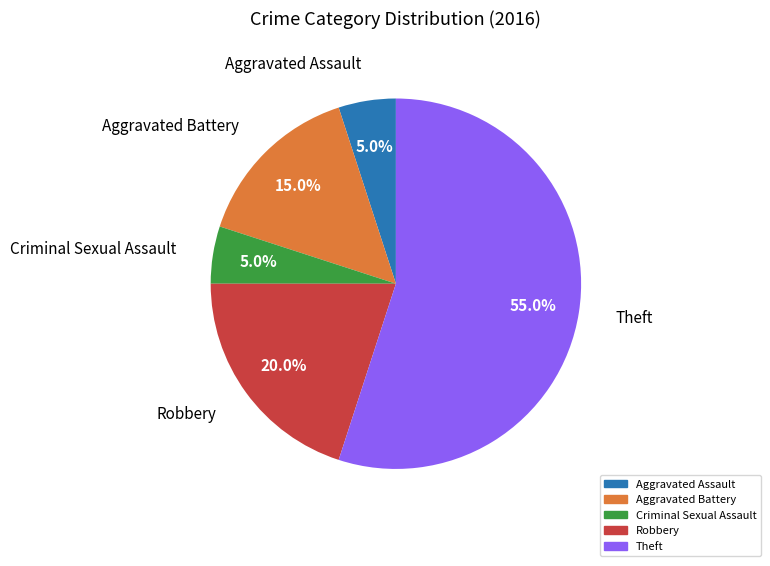

Between Criminal Sexual Assault and Aggravated Battery, which is larger?

Aggravated Battery